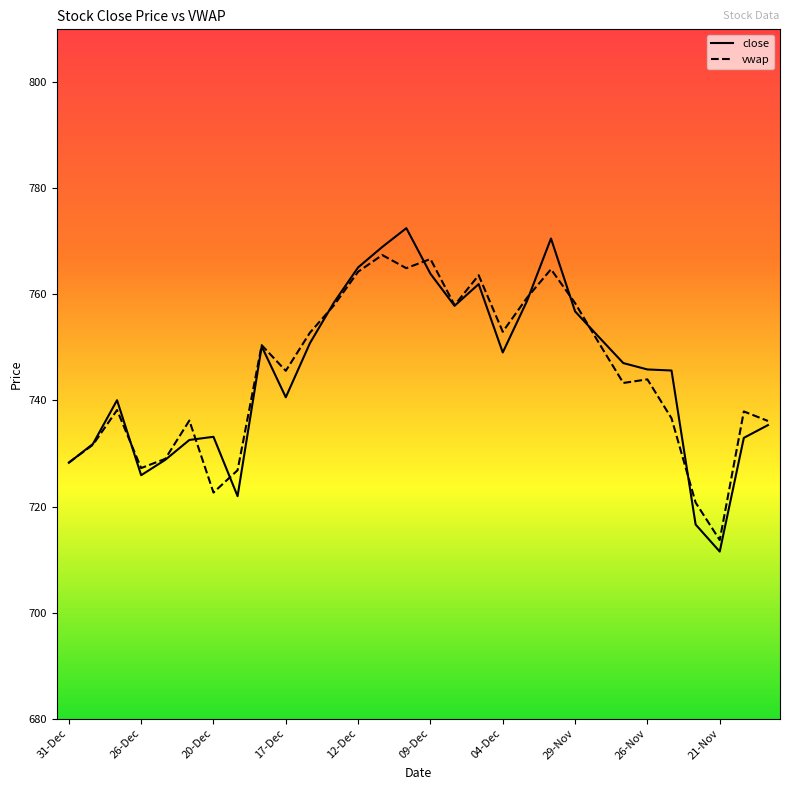

What is the smallest value displayed?

711.5